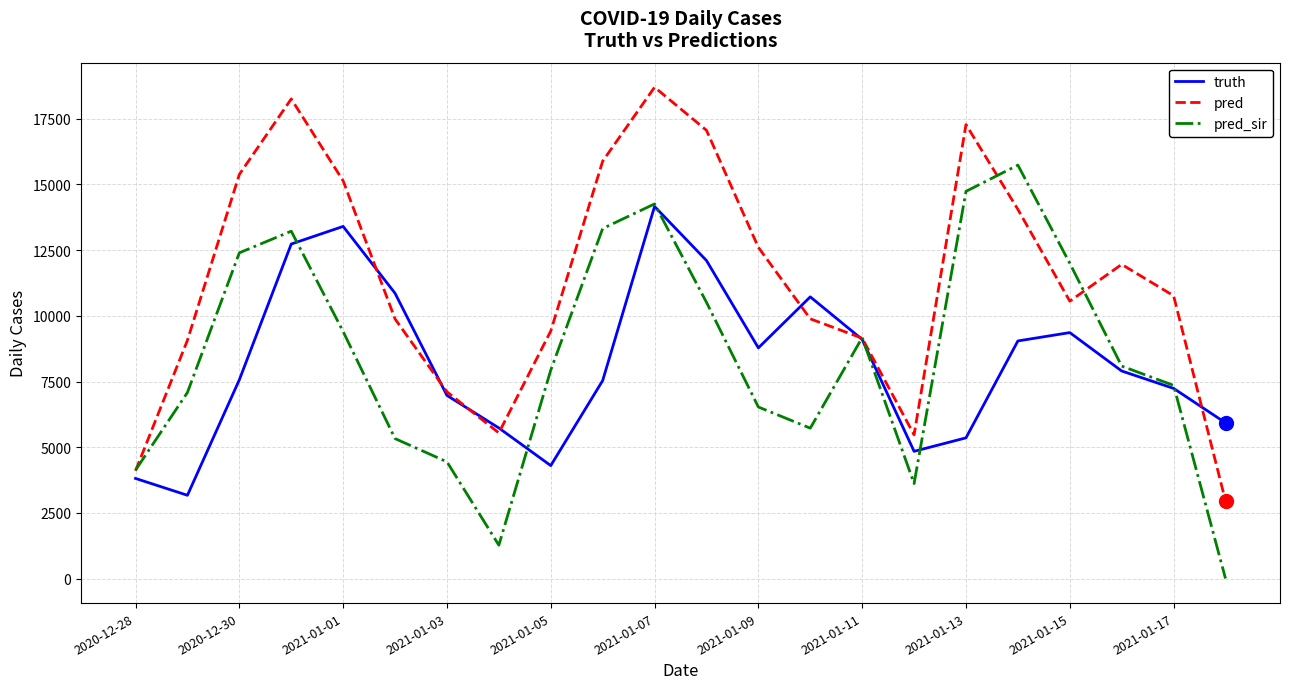

At how many categories does at least one series exceed 5052?

21